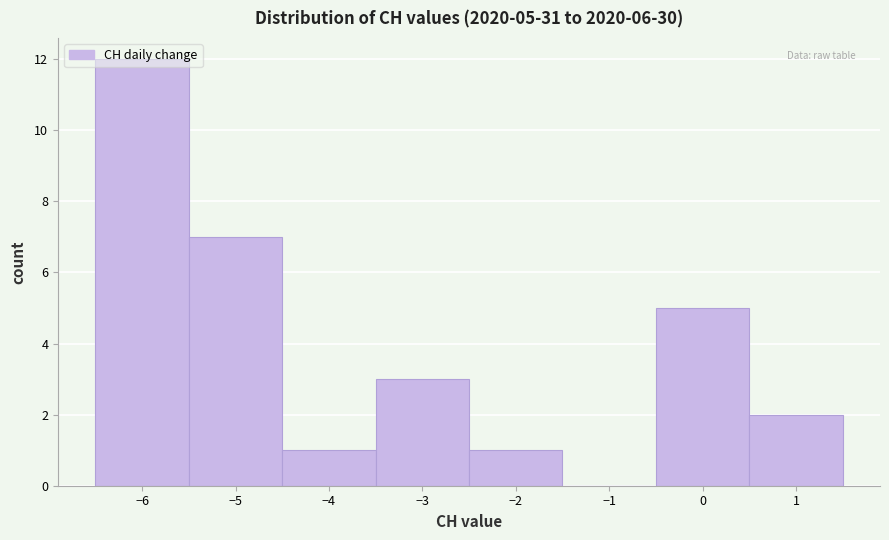

Over which range of the x-axis is the bar tallest?

-6.5 to -5.5